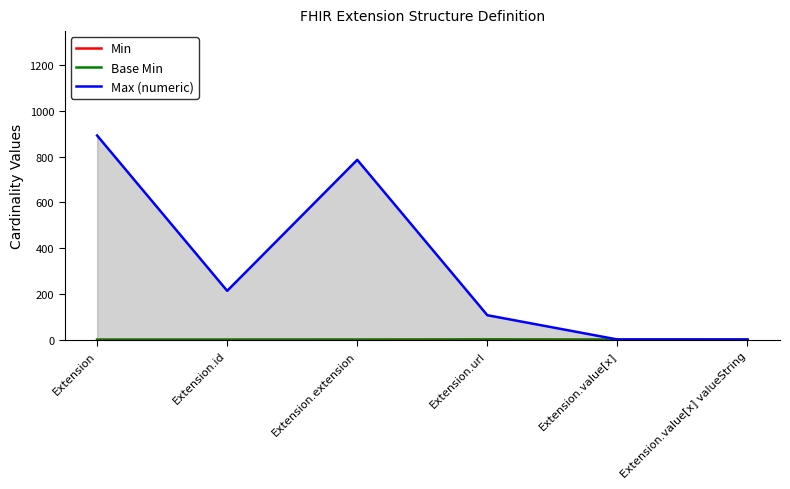

What is the difference between the maximum and minimum values in the Base Min series?

0.8